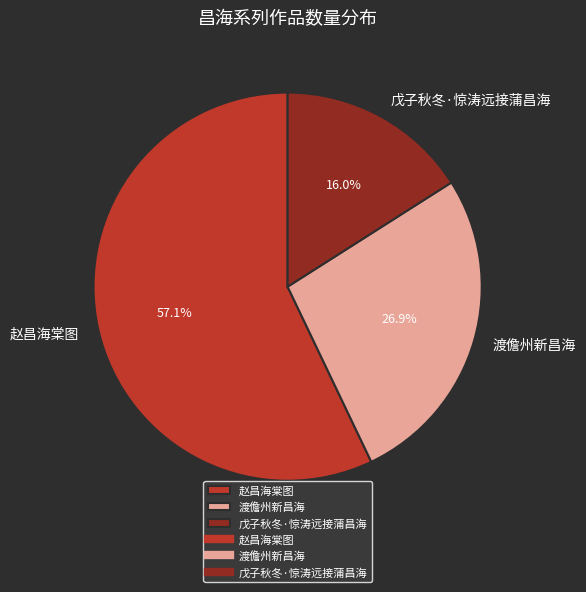

To the nearest percent, what is the difference between the largest and smallest slice percentages?

41%